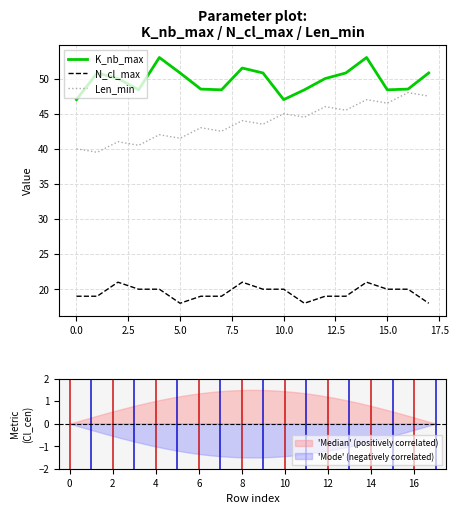

List the series in order of their overall mean, lowest first.

N_cl_max, Len_min, K_nb_max